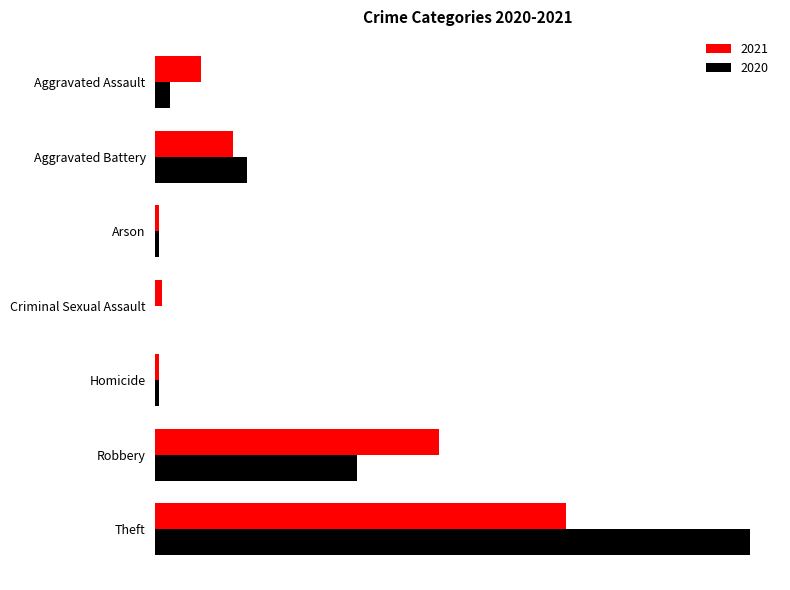

What are all the series names shown in the legend?

2021, 2020